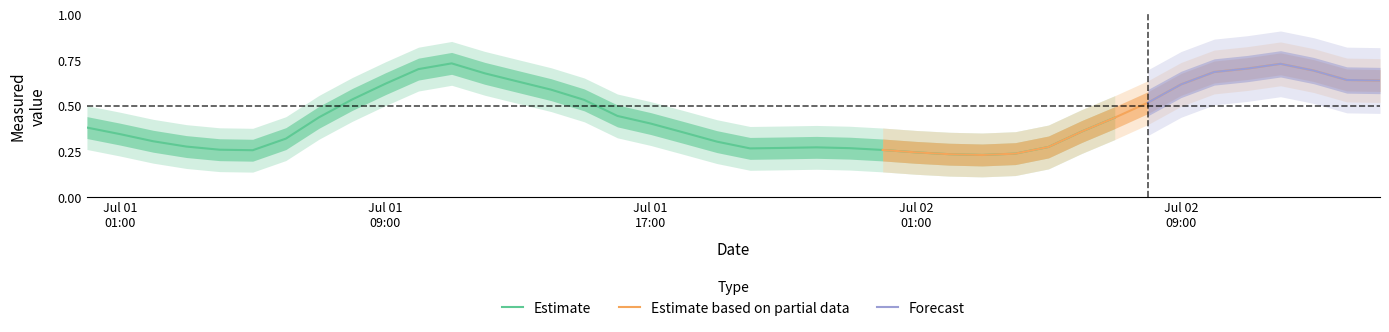

The chart shows a value of 0.2 at 4. True or false?

True